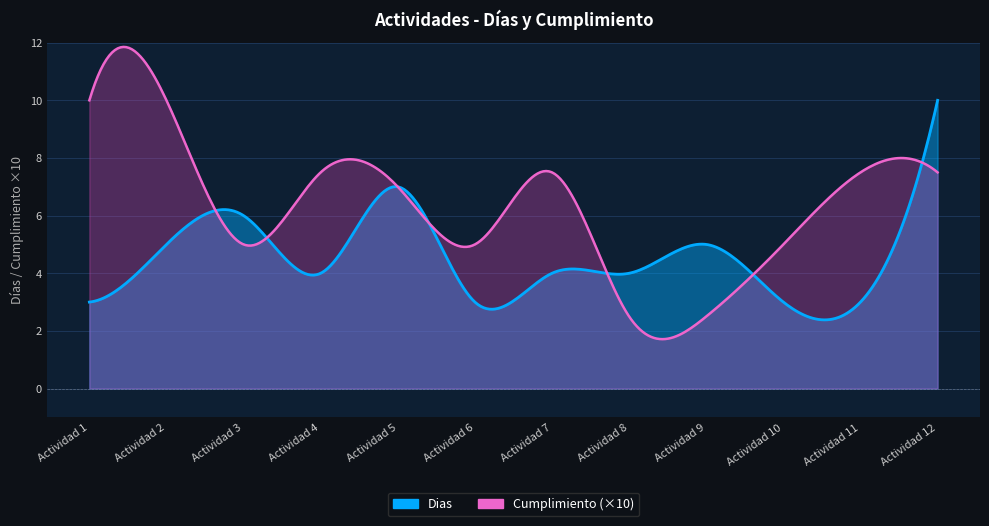

What is the total value across all series at Actividad 9?

5.2